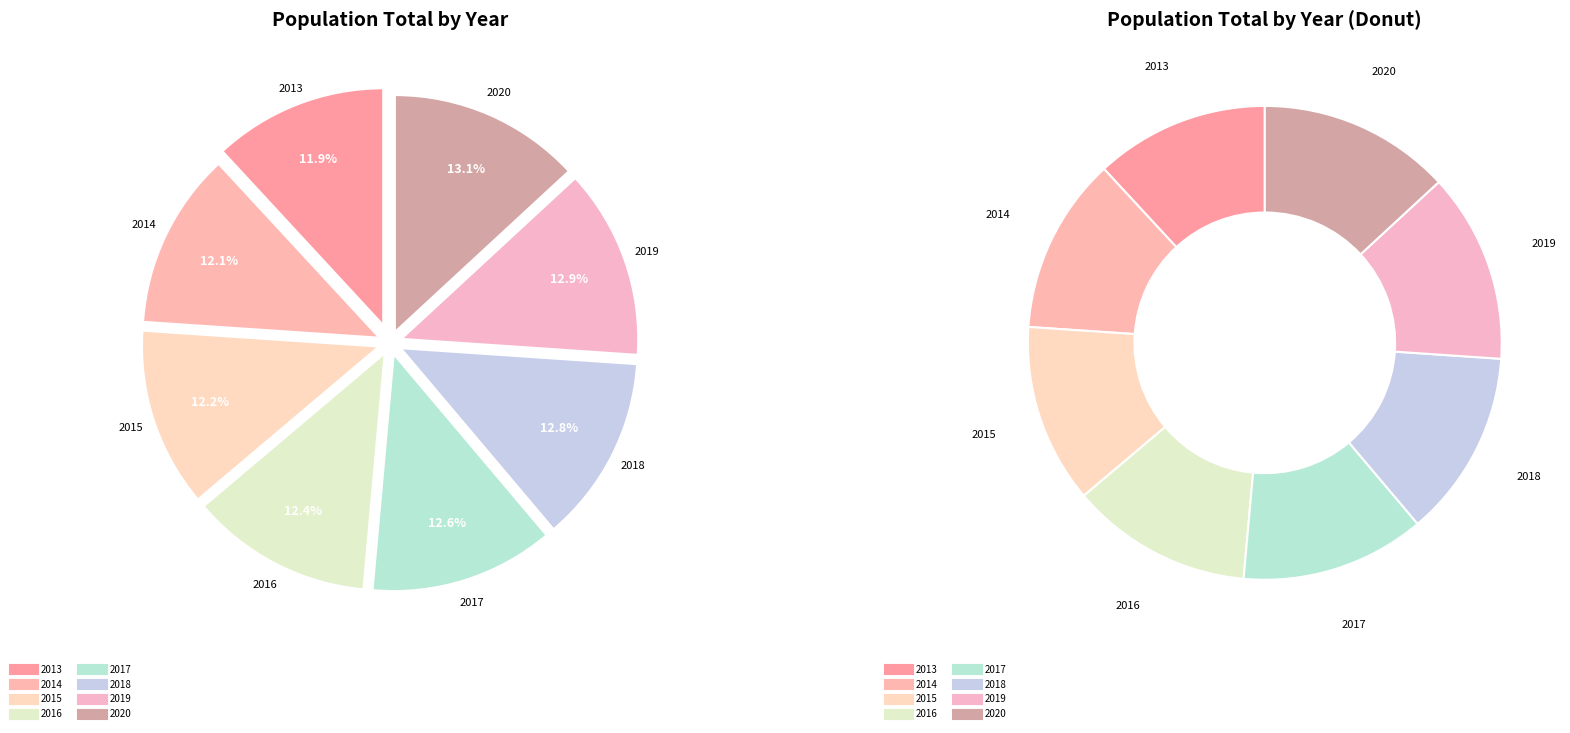

How many segments does this pie chart have?

8